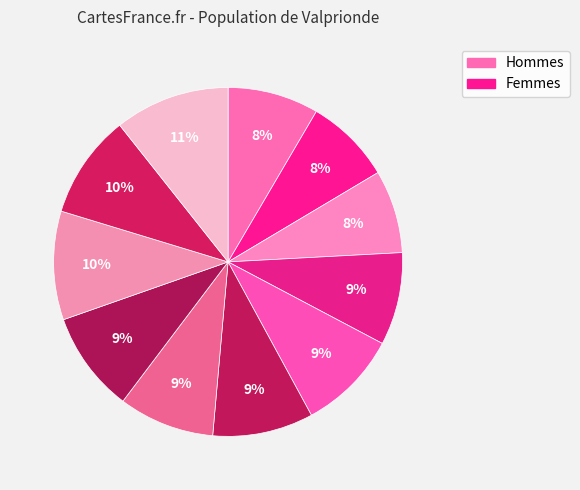

Rank the categories by value from lowest to highest.

i3, i2, i1, i4, i7, i5, i6, i8, i10, i9, i11